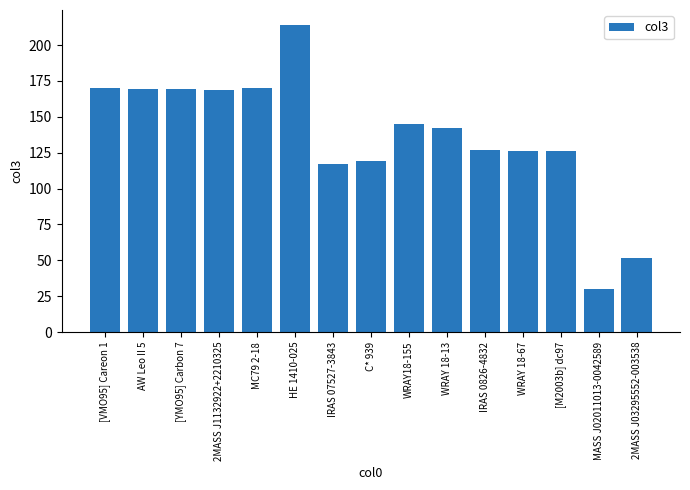

What is the sum of the values at WRAY 18-13 and MC79 2-18?

312.4